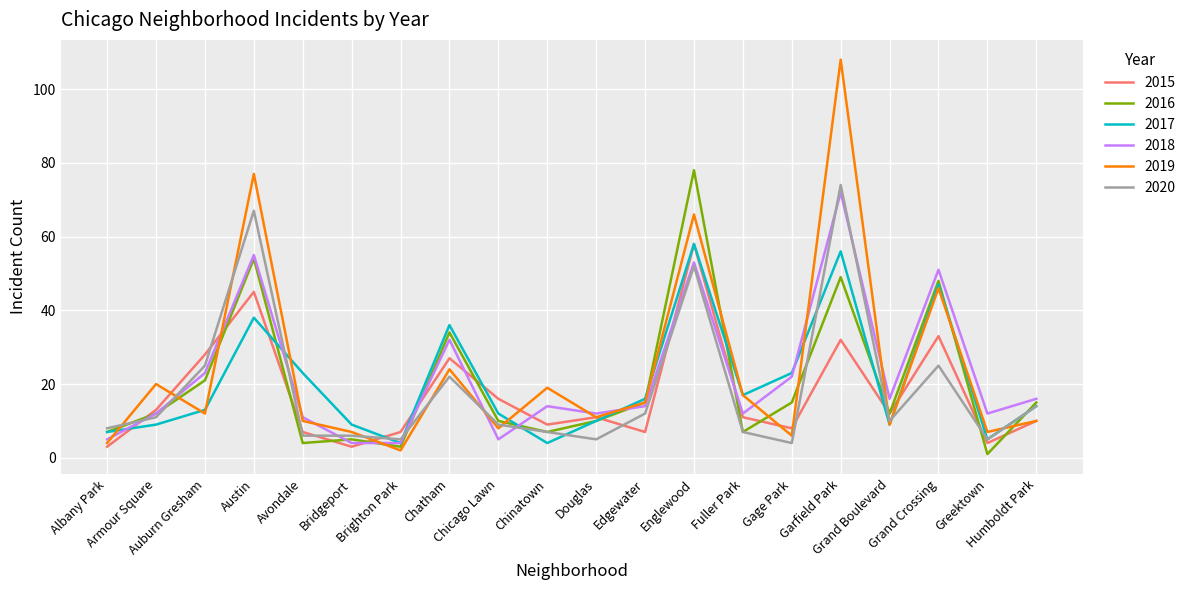

Is it true that 2020 equals 11 at Armour Square?

True